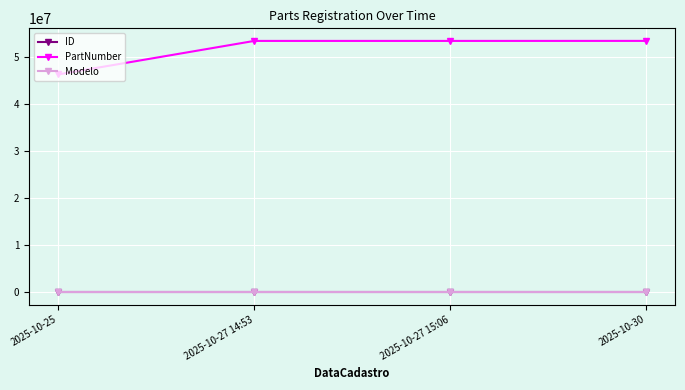

How many lines are shown in the chart?

3